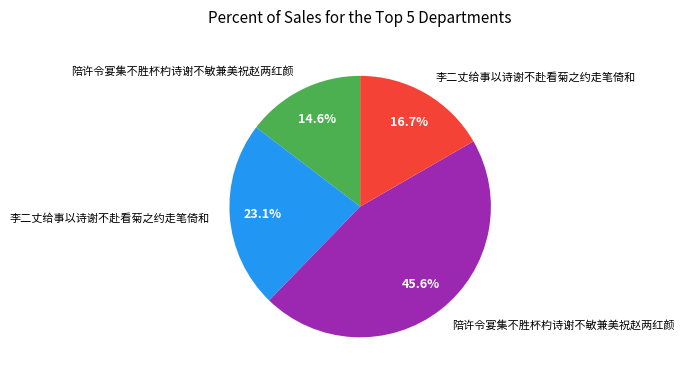

To the nearest percent, what is the average slice percentage?

25%